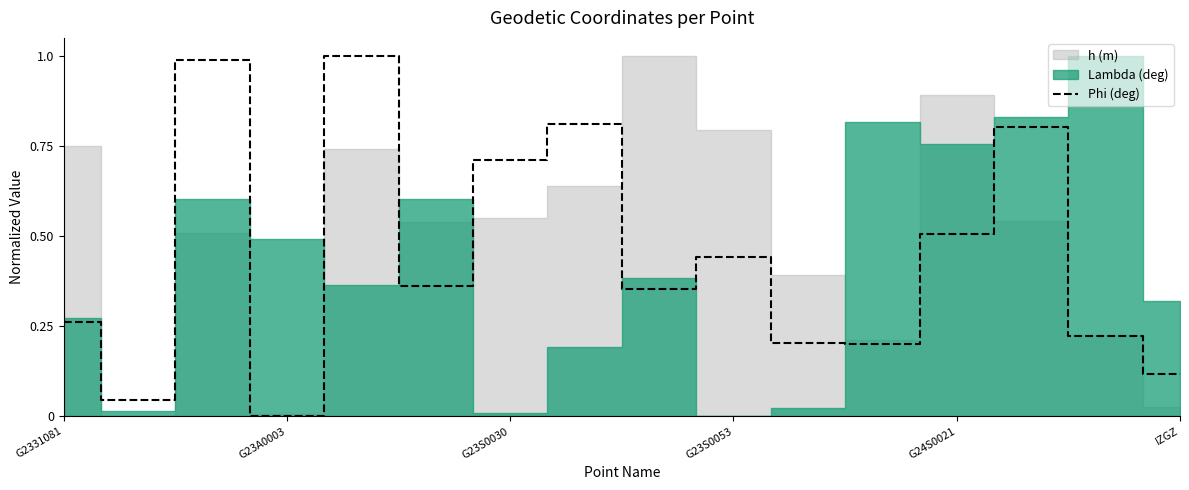

What is the label of the 6th point from the left?

IZGZ